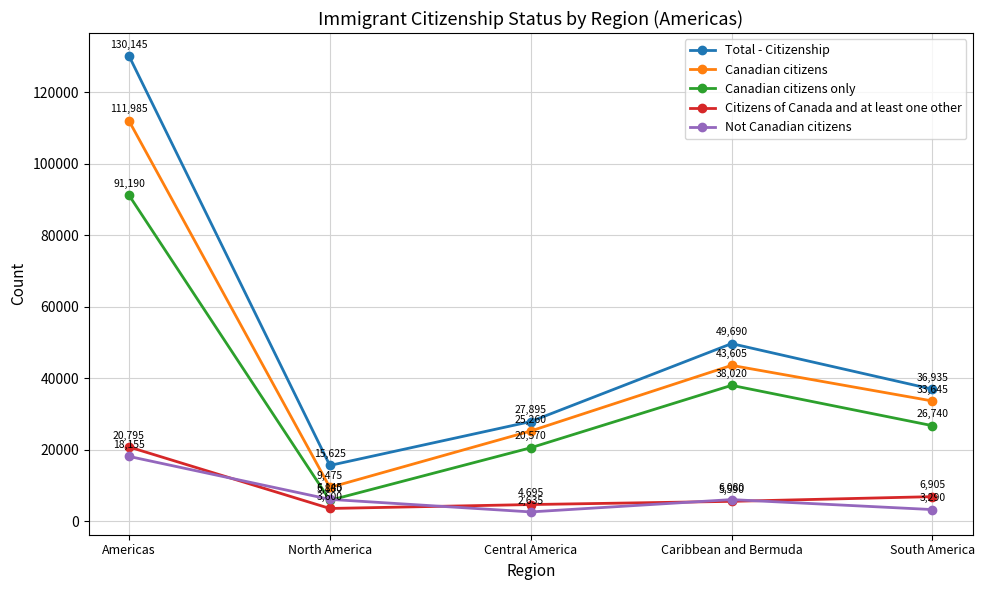

How many intersections are there between Canadian citizens only and Not Canadian citizens?

2